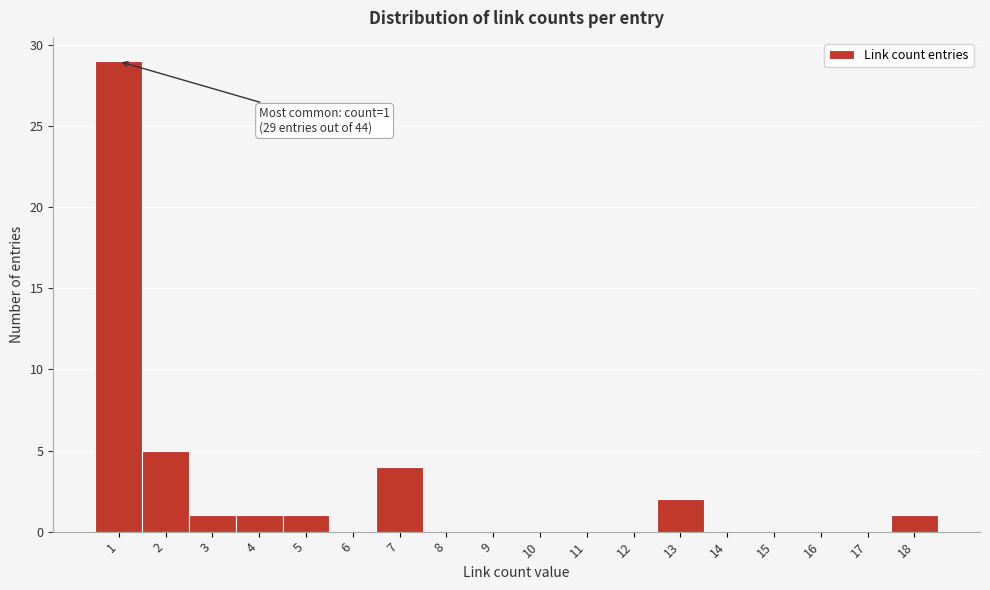

Which range on the x-axis has the tallest bar?

0.5 to 1.5